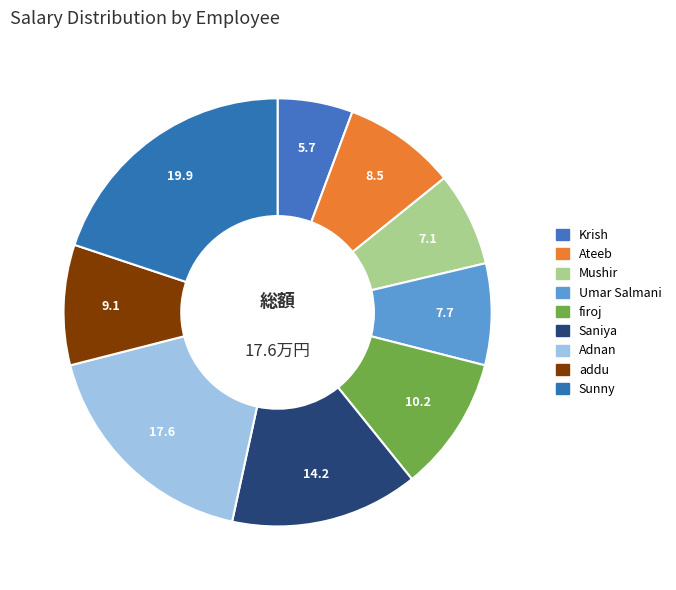

How many segments does this pie chart have?

9